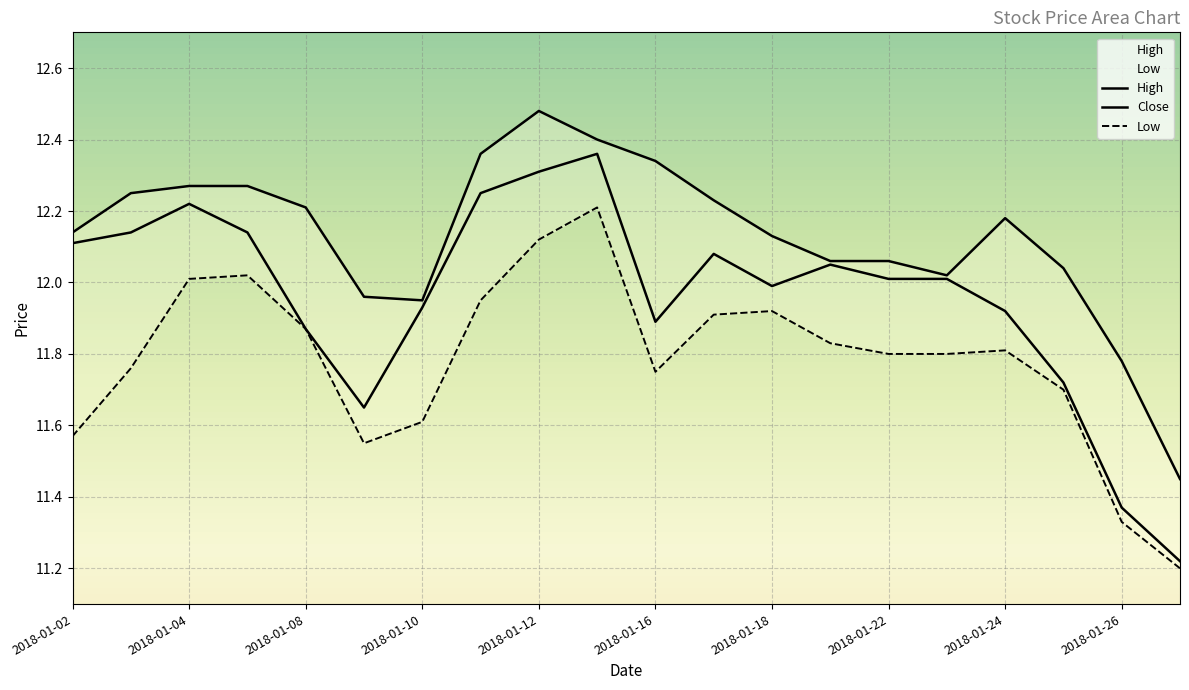

At how many categories does at least one series exceed 12?

16